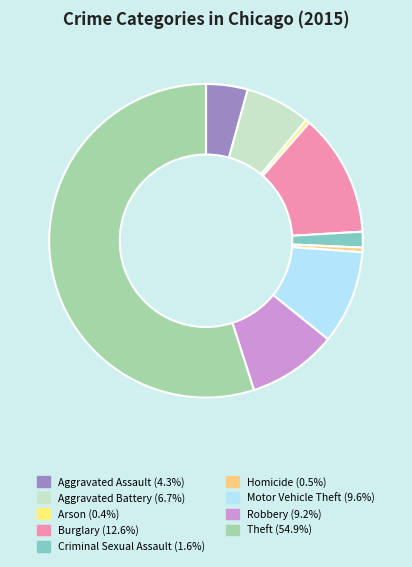

To the nearest percent, what is the difference between the largest and smallest slice percentages?

55%